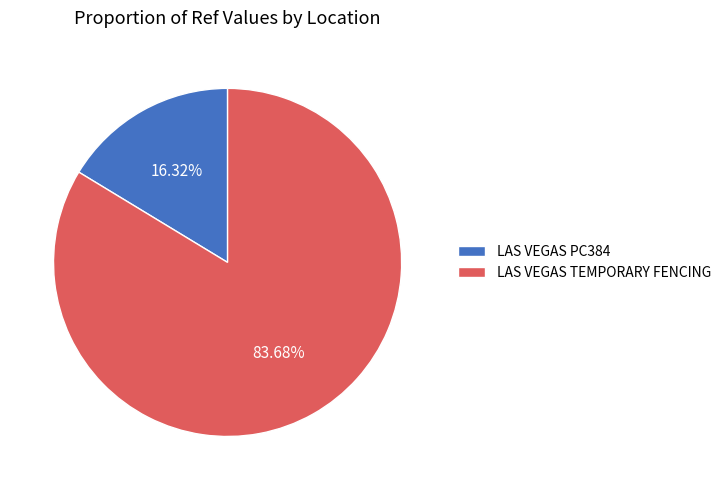

The LAS VEGAS TEMPORARY FENCING slice represents 84% of the pie. True or false?

True